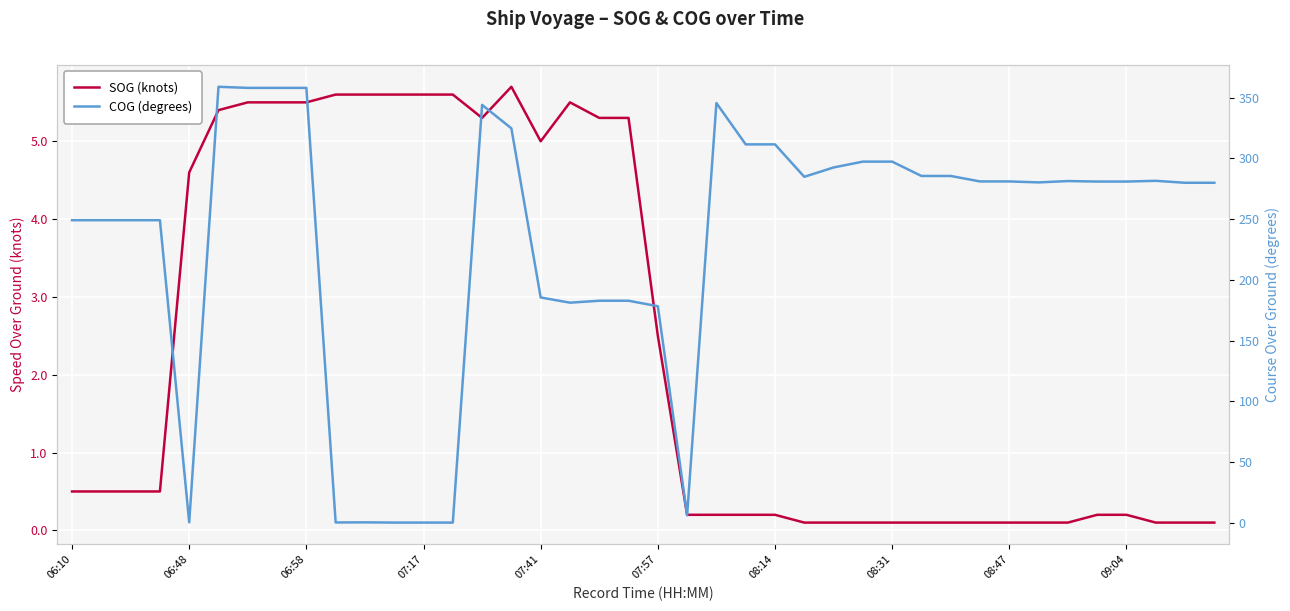

Count the number of data series in this chart.

2